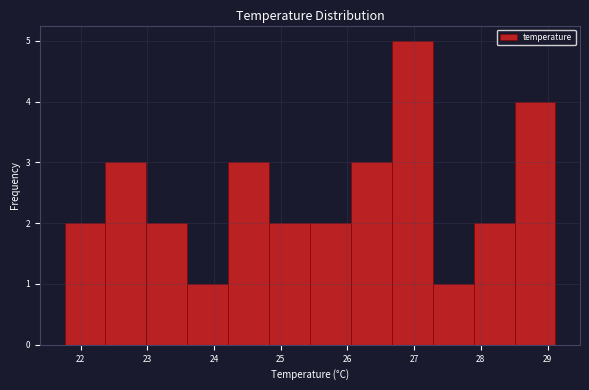

Reading left to right, transcribe this chart: for each bar, give the range it covers on the x-axis and its height. Neither the bar edges nor the heights are printed on the chart, so give them approximately, as read against the axes.

21.8 to 22.4: 2
22.4 to 23.0: 3
23.0 to 23.6: 2
23.6 to 24.2: 1
24.2 to 24.8: 3
24.8 to 25.4: 2
25.4 to 26.1: 2
26.1 to 26.7: 3
26.7 to 27.3: 5
27.3 to 27.9: 1
27.9 to 28.5: 2
28.5 to 29.1: 4